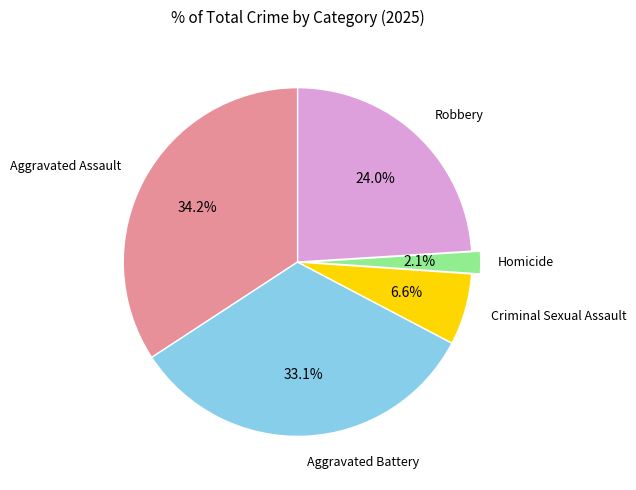

Combined, what portion of the pie is Criminal Sexual Assault and Robbery?

30.6%